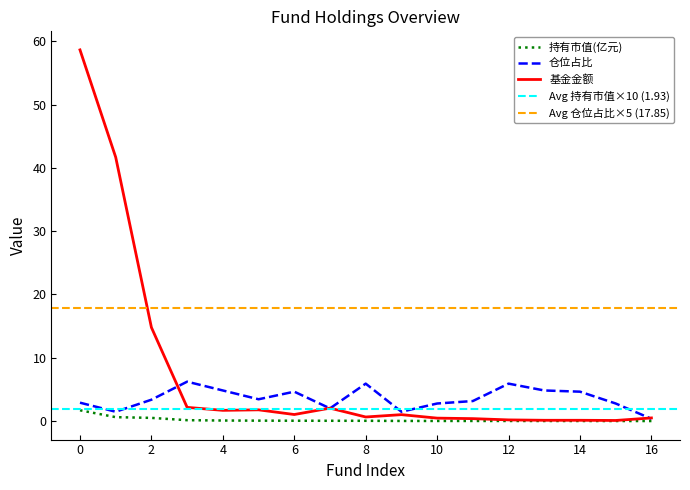

Reading left to right, extract all data points from this chart.

持有市值(亿元): 1.7	0.6	0.5	0.1	0.1	0.1	0.0	0.0	0.0	0.0	0.0	0.0	0.0	0.0	0.0	0.0	0.0
仓位占比: 2.9	1.5	3.4	6.2	4.8	3.4	4.6	2.0	5.9	1.5	2.8	3.2	5.9	4.8	4.6	2.8	0.3
基金金额: 58.6	41.7	14.8	2.2	1.7	1.8	1.0	2.0	0.6	1.0	0.5	0.4	0.2	0.1	0.1	0.1	0.5